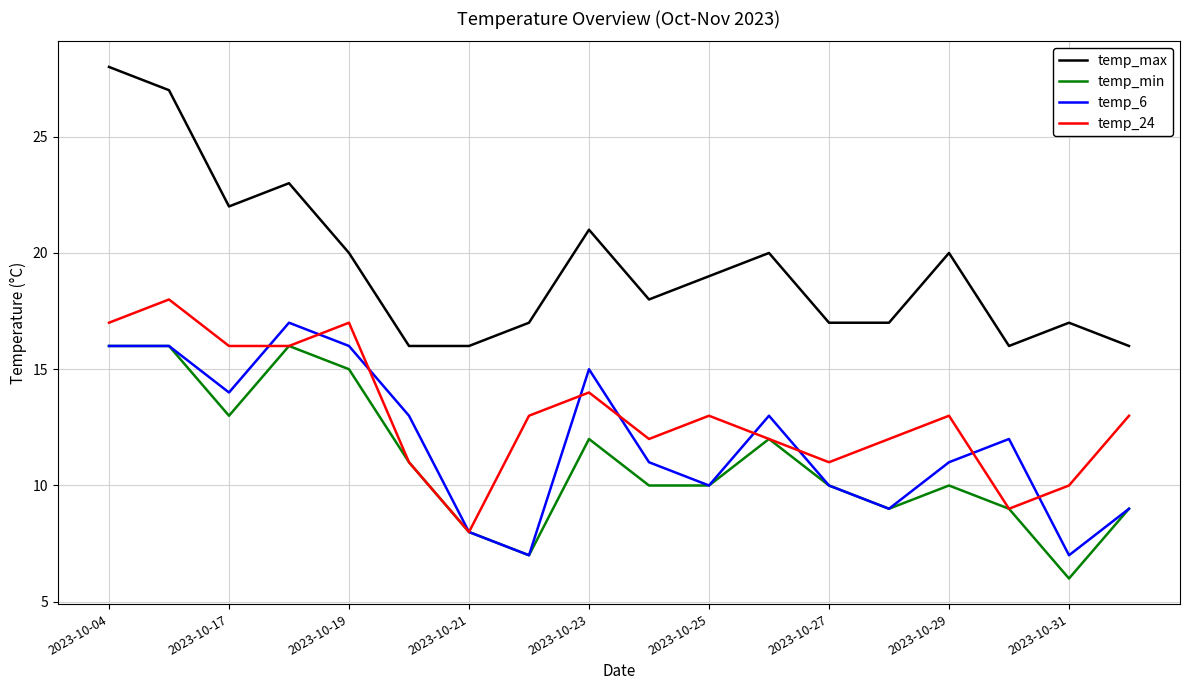

How many values in the temp_max series are below 19?

9